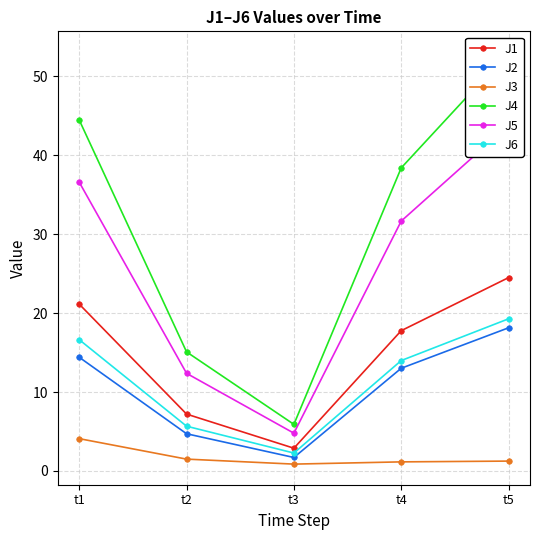

Is it true that J6 equals 2.3 at t3?

True